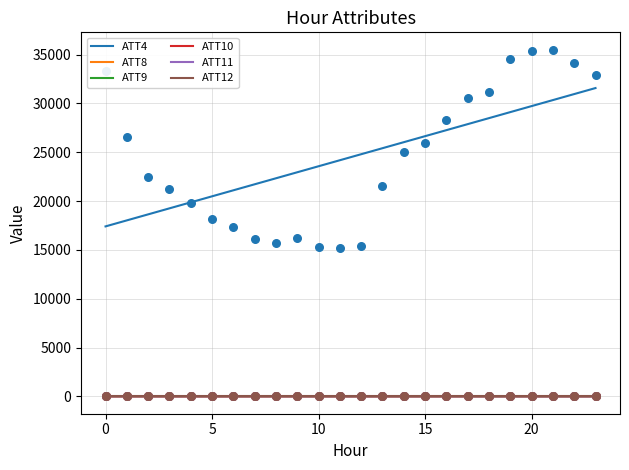

Which series has the widest spread of Y values?

ATT4